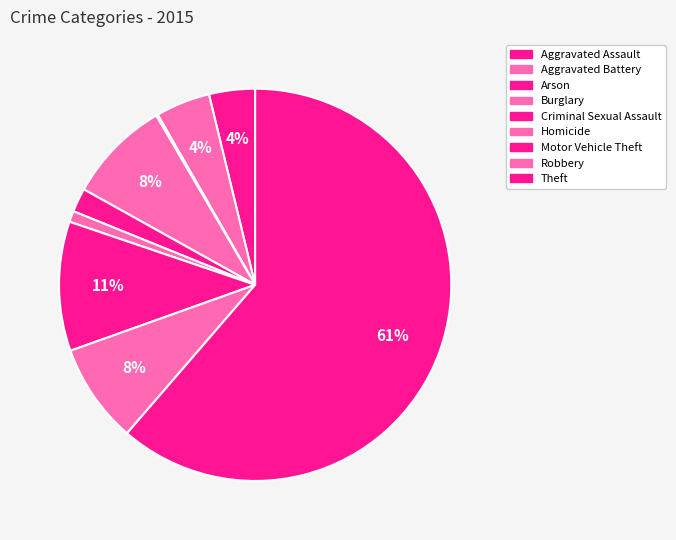

Rank the categories by value from lowest to highest.

Arson, Homicide, Criminal Sexual Assault, Aggravated Assault, Aggravated Battery, Robbery, Burglary, Motor Vehicle Theft, Theft